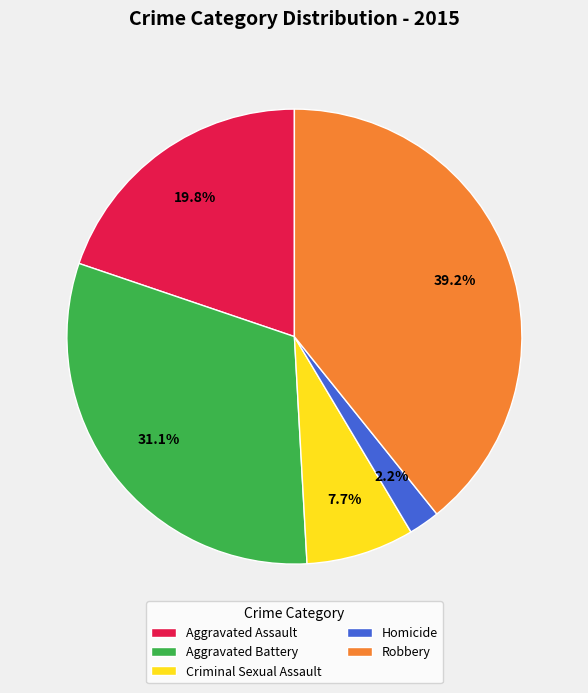

To the nearest percent, what percentage of the pie is Aggravated Battery?

31%